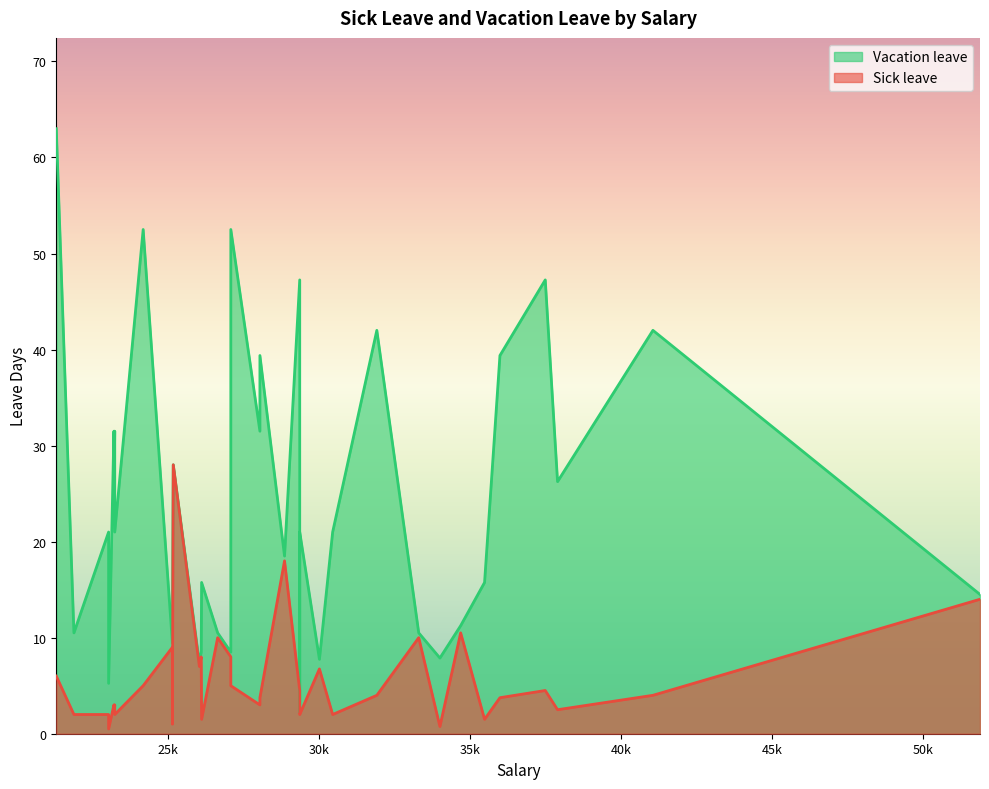

What are all the series names shown in the legend?

Sick leave, Vacation leave